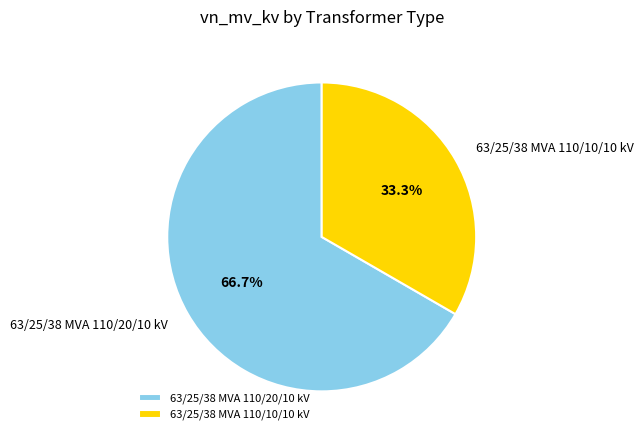

Combined, do 63/25/38 MVA 110/10/10 kV and 63/25/38 MVA 110/20/10 kV account for over 50%?

Yes